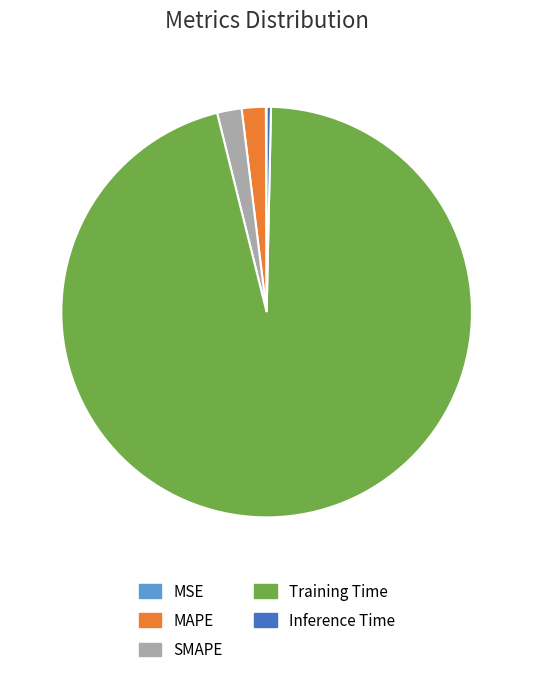

Which slice represents more than half of the pie?

Training Time